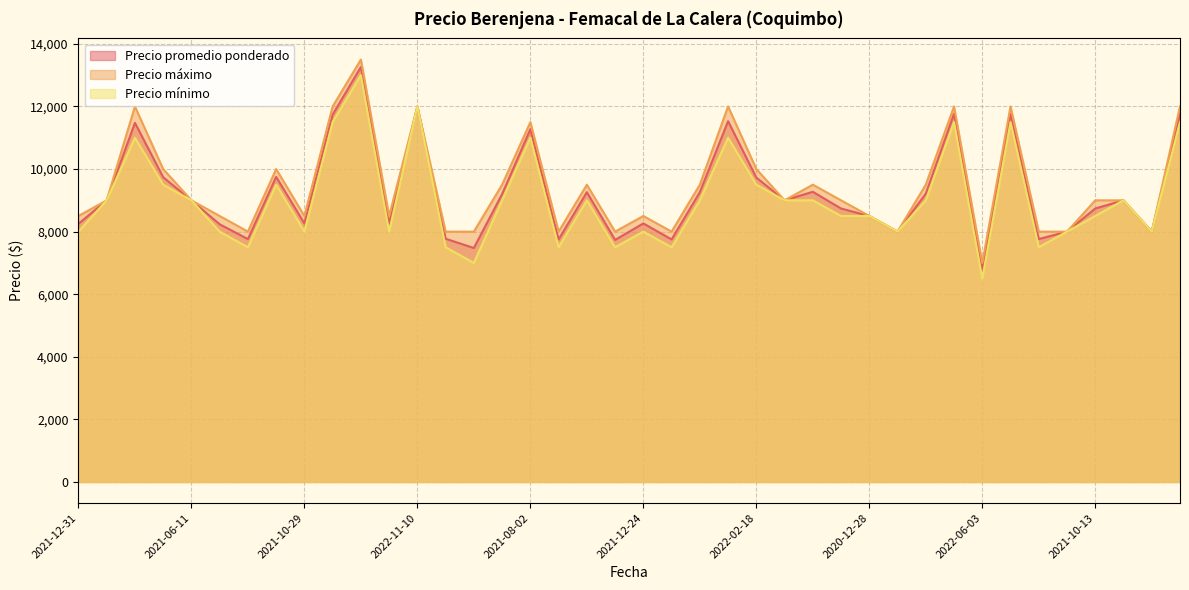

What is the difference between the second highest and second lowest values in the Precio máximo series?

4000